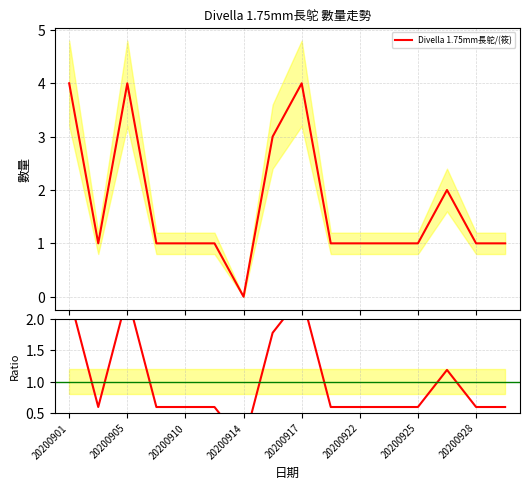

Reading left to right, what are all the values shown in this chart?

Divella 1.75mm長鸵/(筱): 4.0	1.0	4.0	1.0	1.0	1.0	0.0	3.0	4.0	1.0	1.0	1.0	1.0	2.0	1.0	1.0
ratio: 2.4	0.6	2.4	0.6	0.6	0.6	0.0	1.8	2.4	0.6	0.6	0.6	0.6	1.2	0.6	0.6